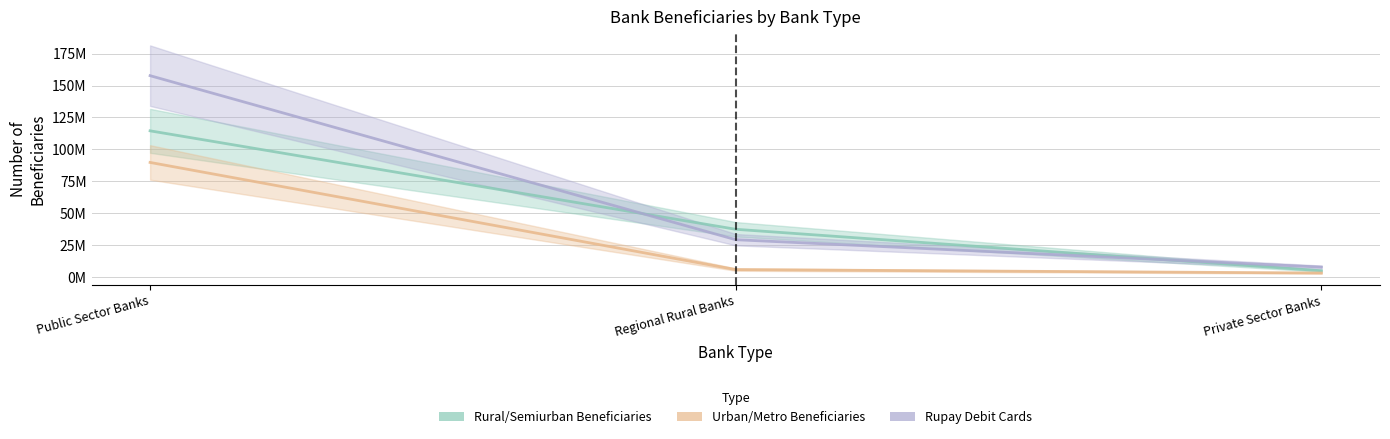

Count the number of categories in the chart.

3